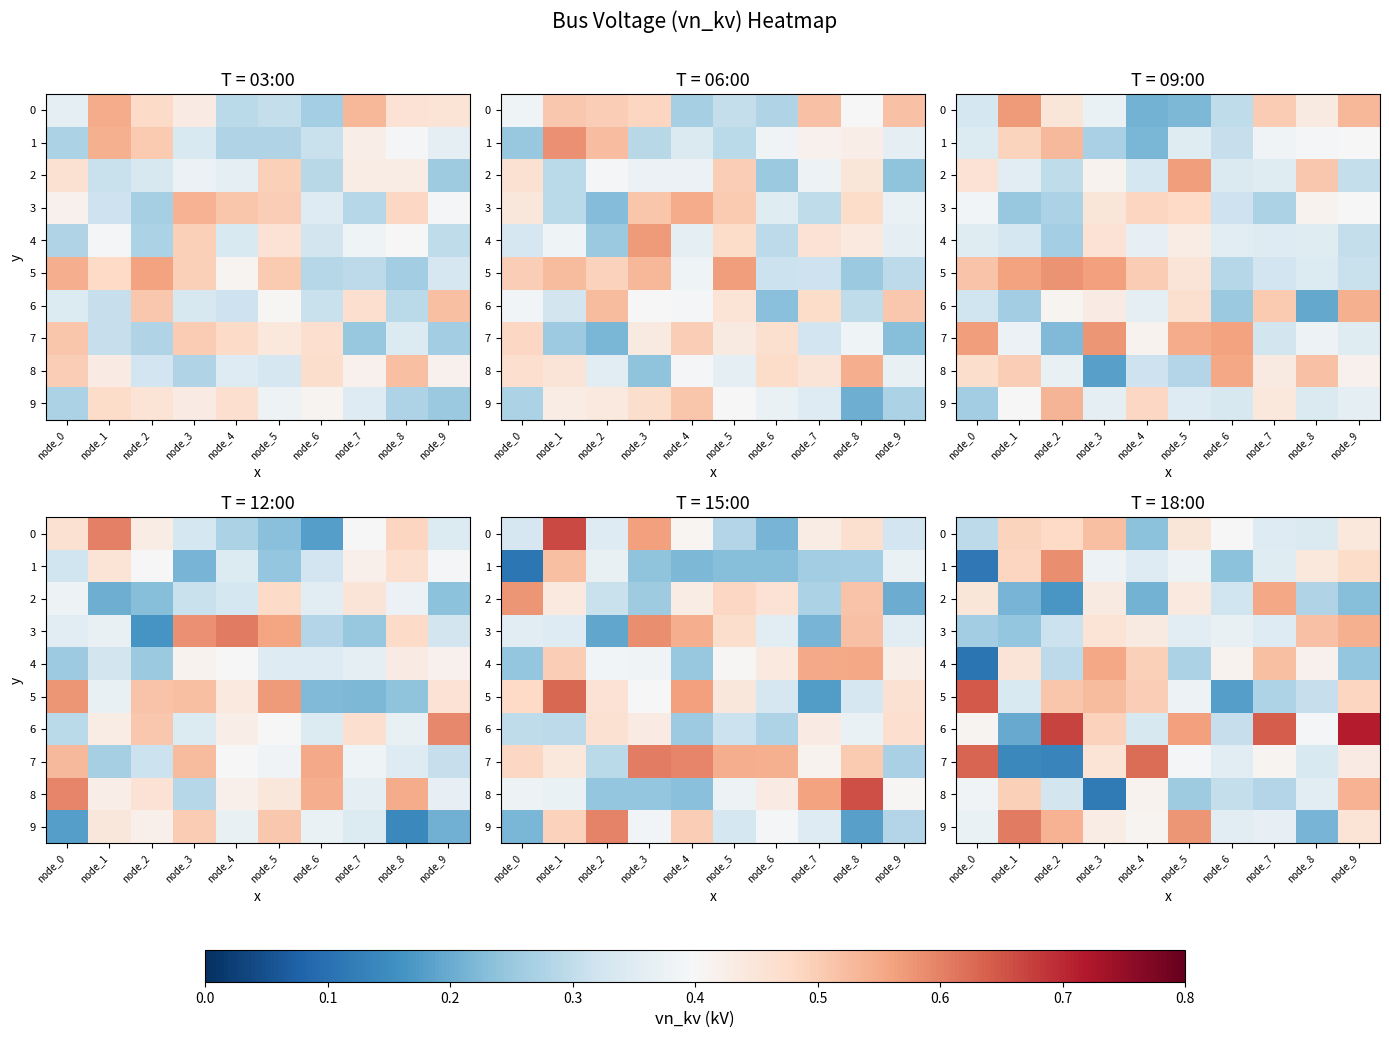

What is the difference between the maximum and minimum values in the 7 series?

0.5